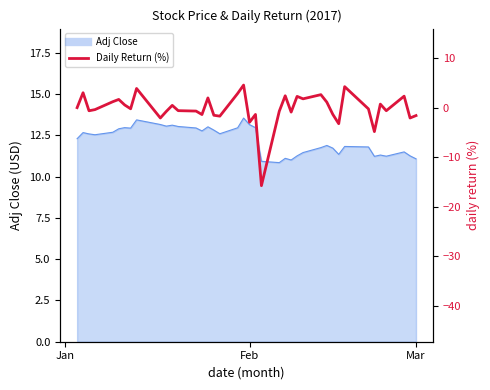

How many values exceed 0?

17